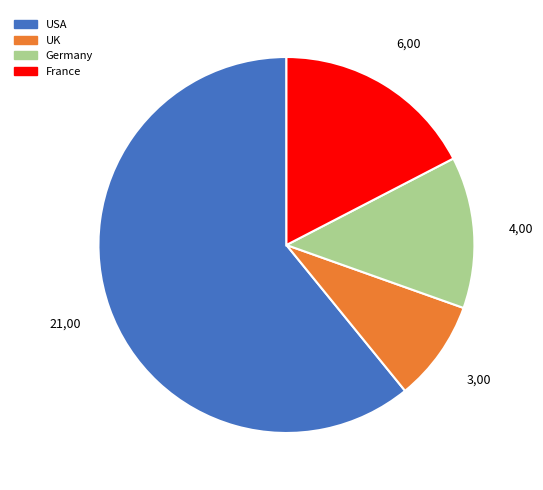

What is the largest slice in the pie chart?

USA